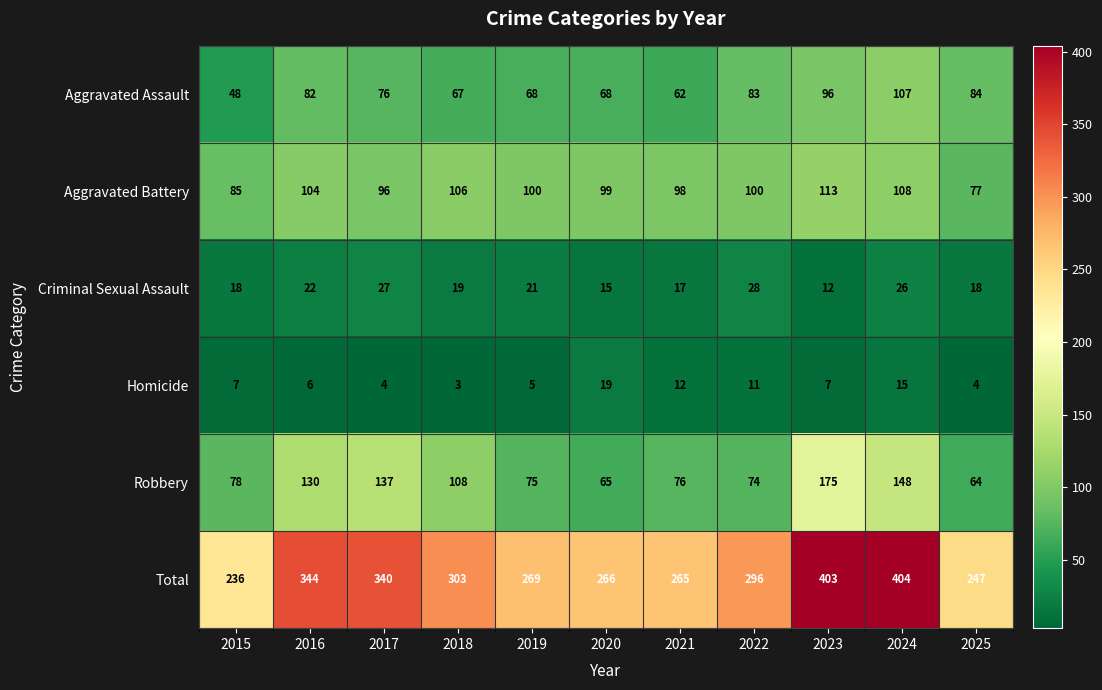

What is the sum of the Total values at 2024 and 2022?

700